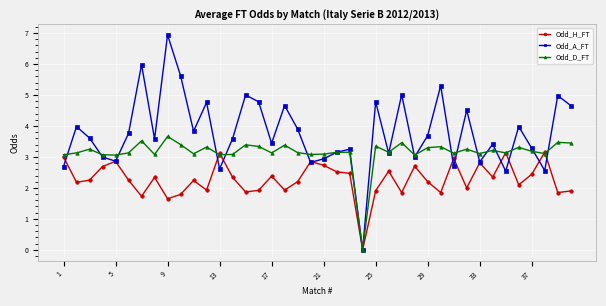

How many interior local valleys does the Odd_A_FT series have?

13